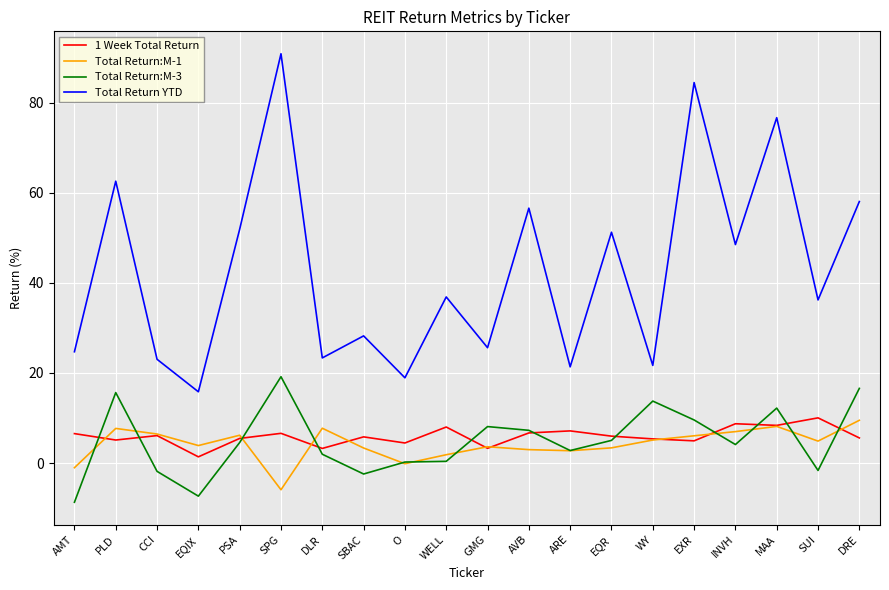

What is the difference between the 1 Week Total Return values at GMG and EQIX?

1.9